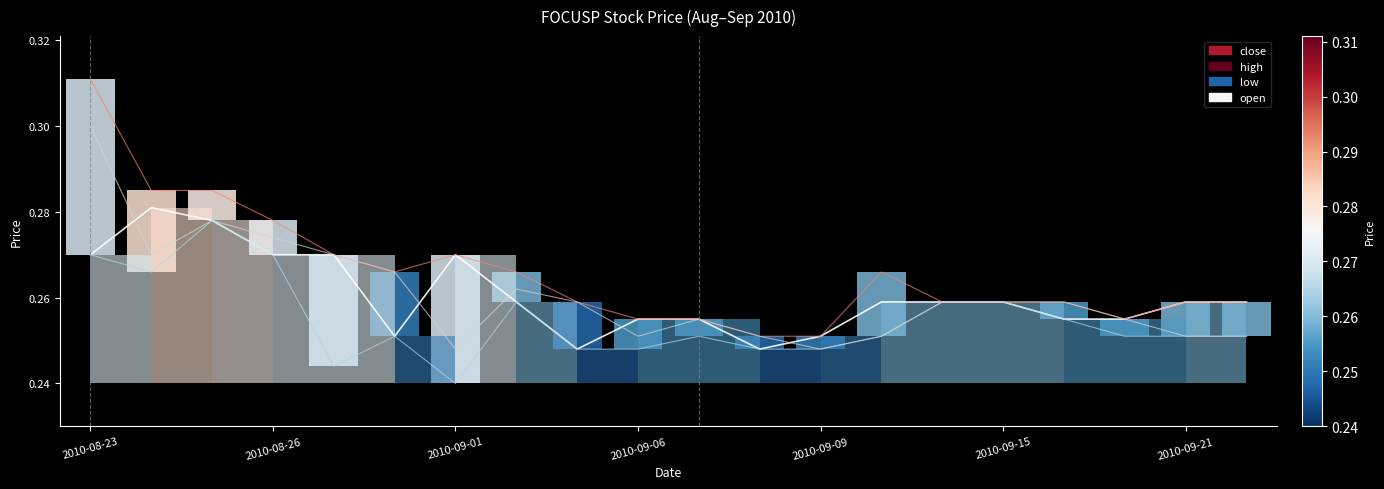

What is the sum of the high values at 2010-09-06 and 2010-08-25?

0.5